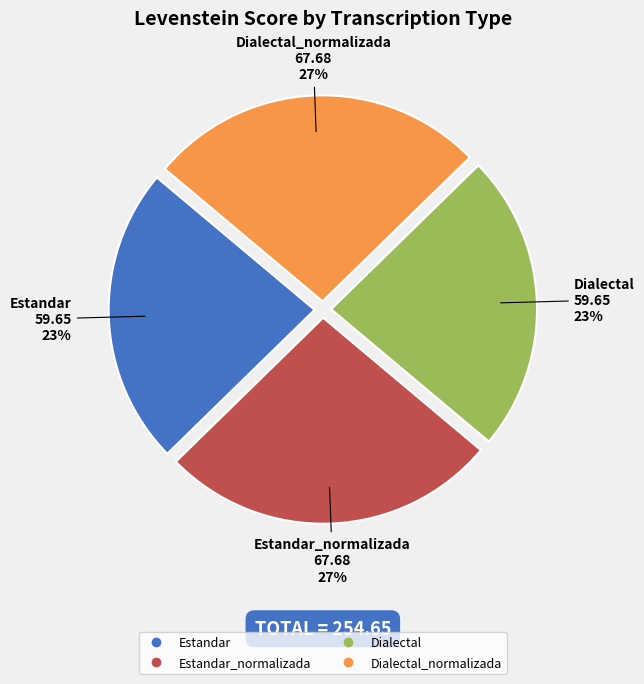

Is there a majority slice in this chart?

No